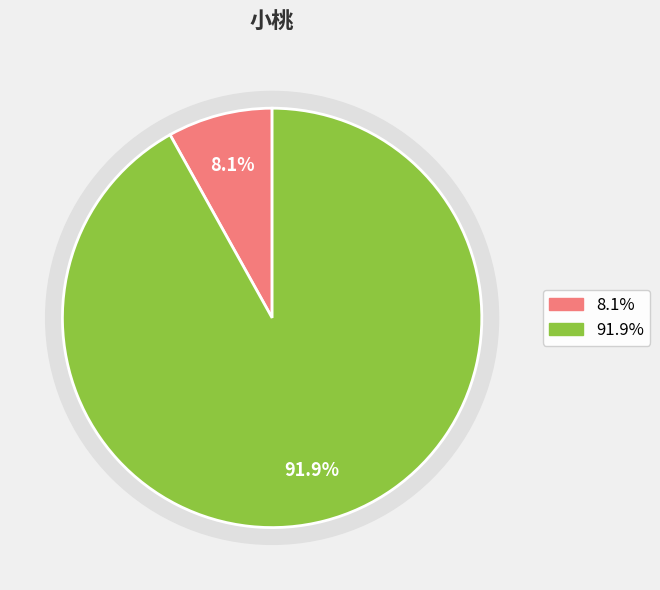

To the nearest percent, what is the average slice percentage?

50%